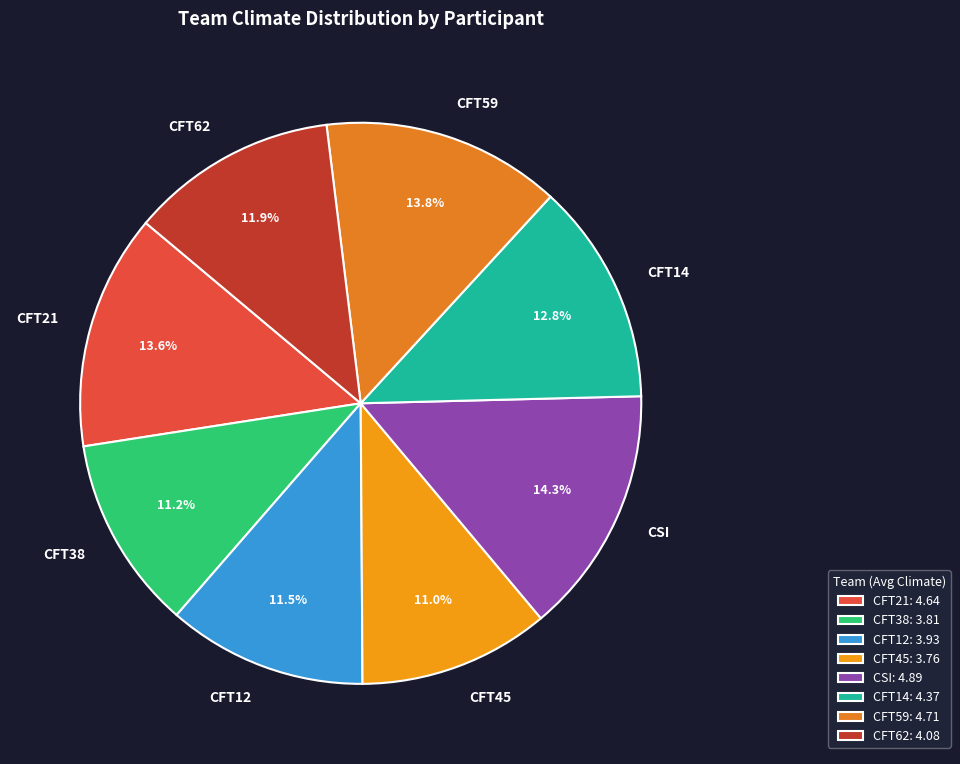

Approximately how many times larger is the value at CFT62 compared to CFT12?

1.0